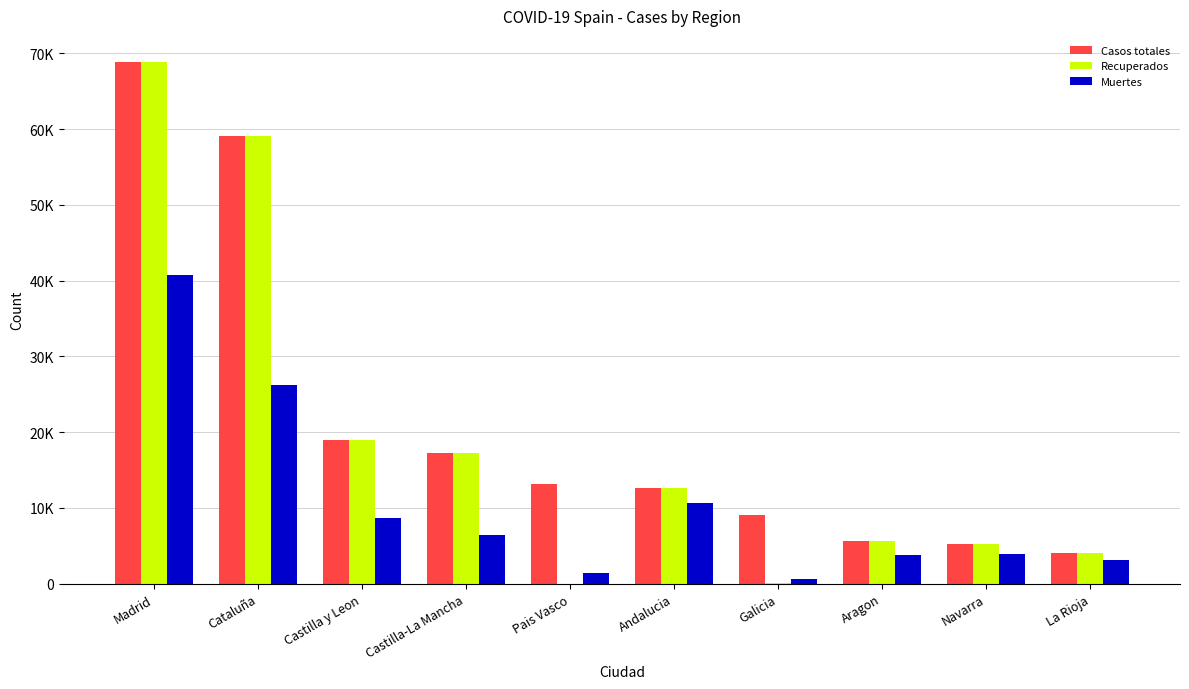

Between Castilla y Leon and Pais Vasco, which is larger?

Castilla y Leon